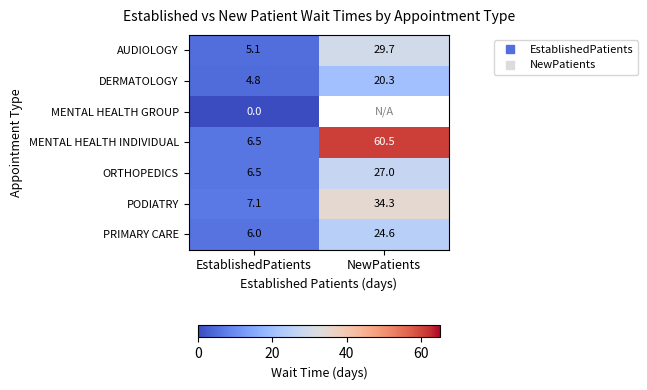

Which label corresponds to the largest value in the chart?

NewPatients